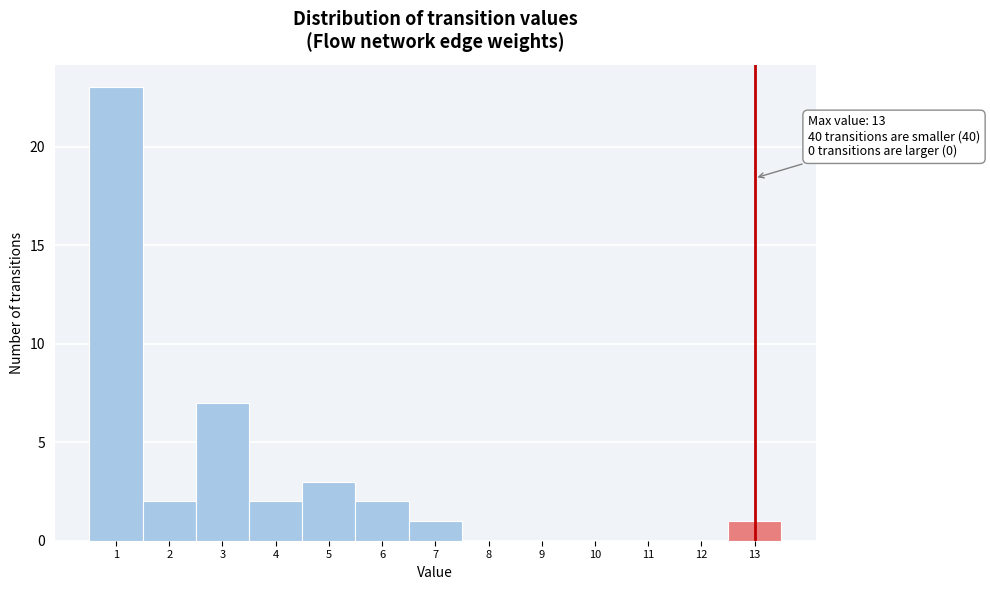

Over which range of the x-axis is the bar tallest?

0.5 to 1.5